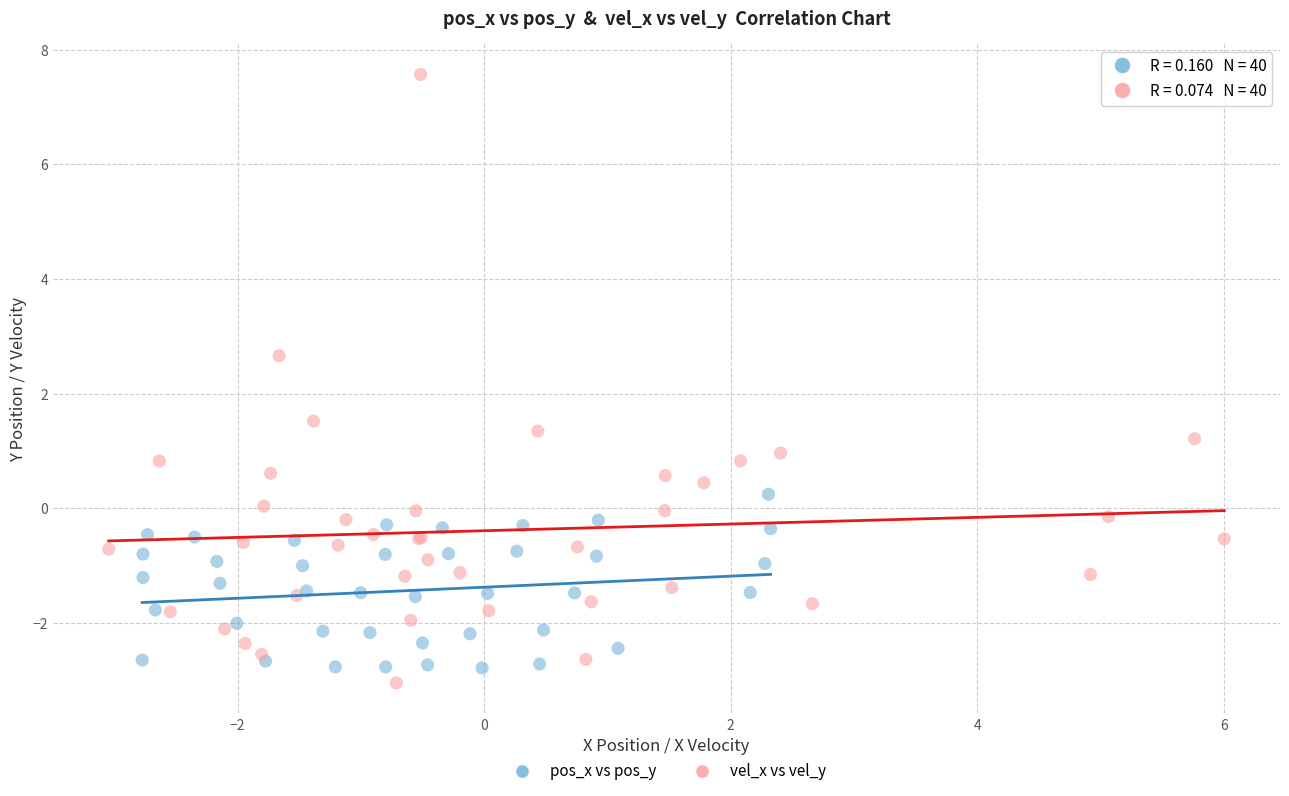

Which series has the largest Y range (max minus min)?

vel_x vs vel_y